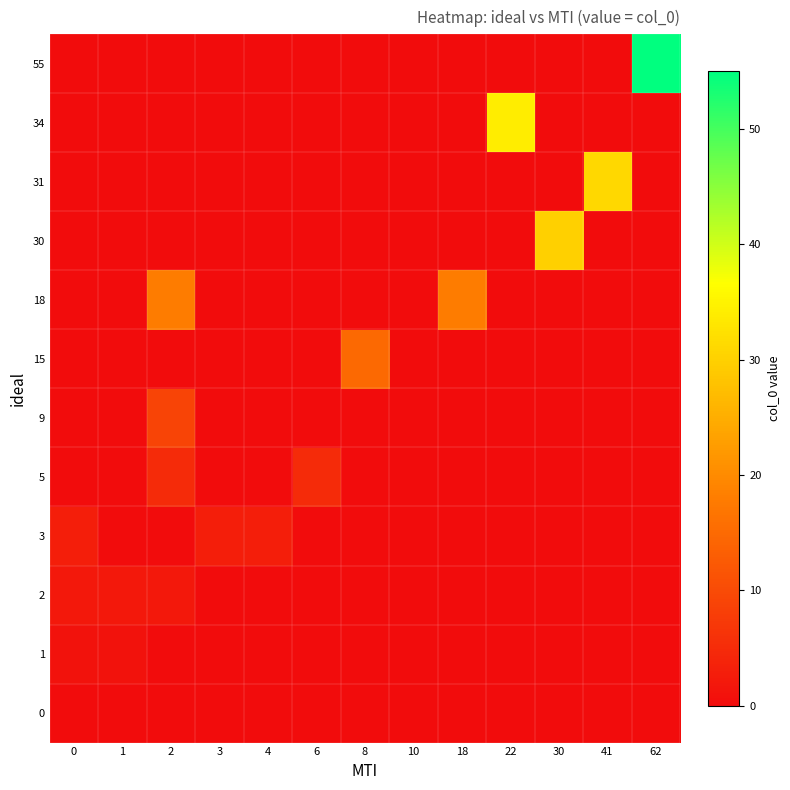

Reading right to left, what are all the values shown in this chart?

0: 62=0	41=0	30=0	22=0	18=0	10=0	8=0	6=0	4=0	3=0	2=0	1=0	0=0
1: 62=0	41=0	30=0	22=0	18=0	10=0	8=0	6=0	4=0	3=0	2=0	1=1	0=1
2: 62=0	41=0	30=0	22=0	18=0	10=0	8=0	6=0	4=0	3=0	2=2	1=2	0=2
3: 62=0	41=0	30=0	22=0	18=0	10=0	8=0	6=0	4=3	3=3	2=0	1=0	0=3
5: 62=0	41=0	30=0	22=0	18=0	10=0	8=0	6=5	4=0	3=0	2=5	1=0	0=0
9: 62=0	41=0	30=0	22=0	18=0	10=0	8=0	6=0	4=0	3=0	2=9	1=0	0=0
15: 62=0	41=0	30=0	22=0	18=0	10=0	8=15	6=0	4=0	3=0	2=0	1=0	0=0
18: 62=0	41=0	30=0	22=0	18=18	10=0	8=0	6=0	4=0	3=0	2=18	1=0	0=0
30: 62=0	41=0	30=30	22=0	18=0	10=0	8=0	6=0	4=0	3=0	2=0	1=0	0=0
31: 62=0	41=31	30=0	22=0	18=0	10=0	8=0	6=0	4=0	3=0	2=0	1=0	0=0
34: 62=0	41=0	30=0	22=34	18=0	10=0	8=0	6=0	4=0	3=0	2=0	1=0	0=0
55: 62=55	41=0	30=0	22=0	18=0	10=0	8=0	6=0	4=0	3=0	2=0	1=0	0=0